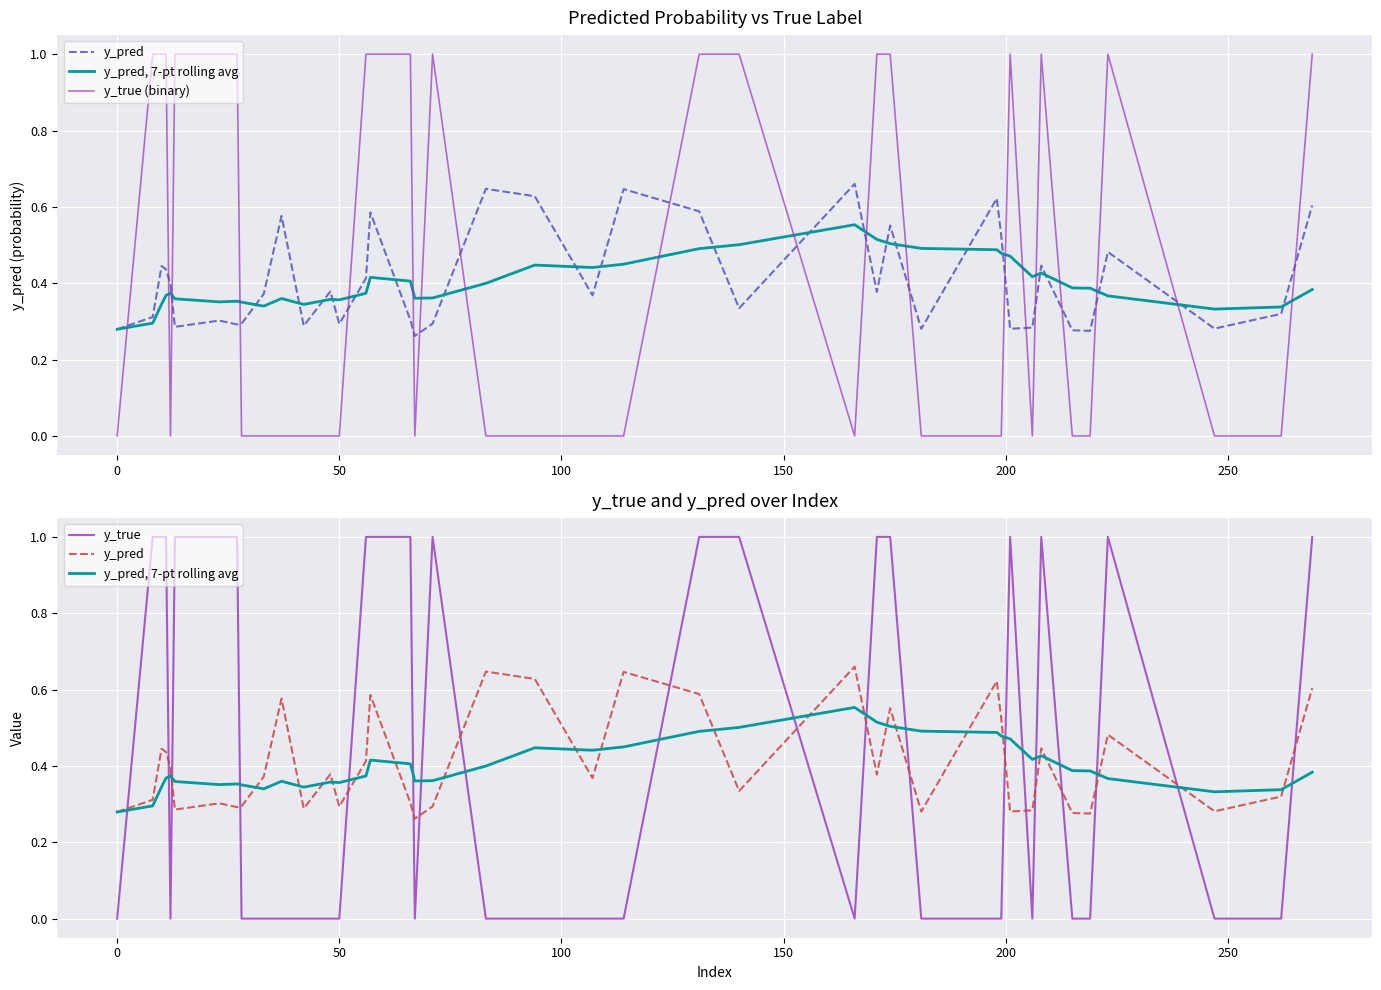

How many intersections are there between y_pred, 7-pt rolling avg and y_true?

19